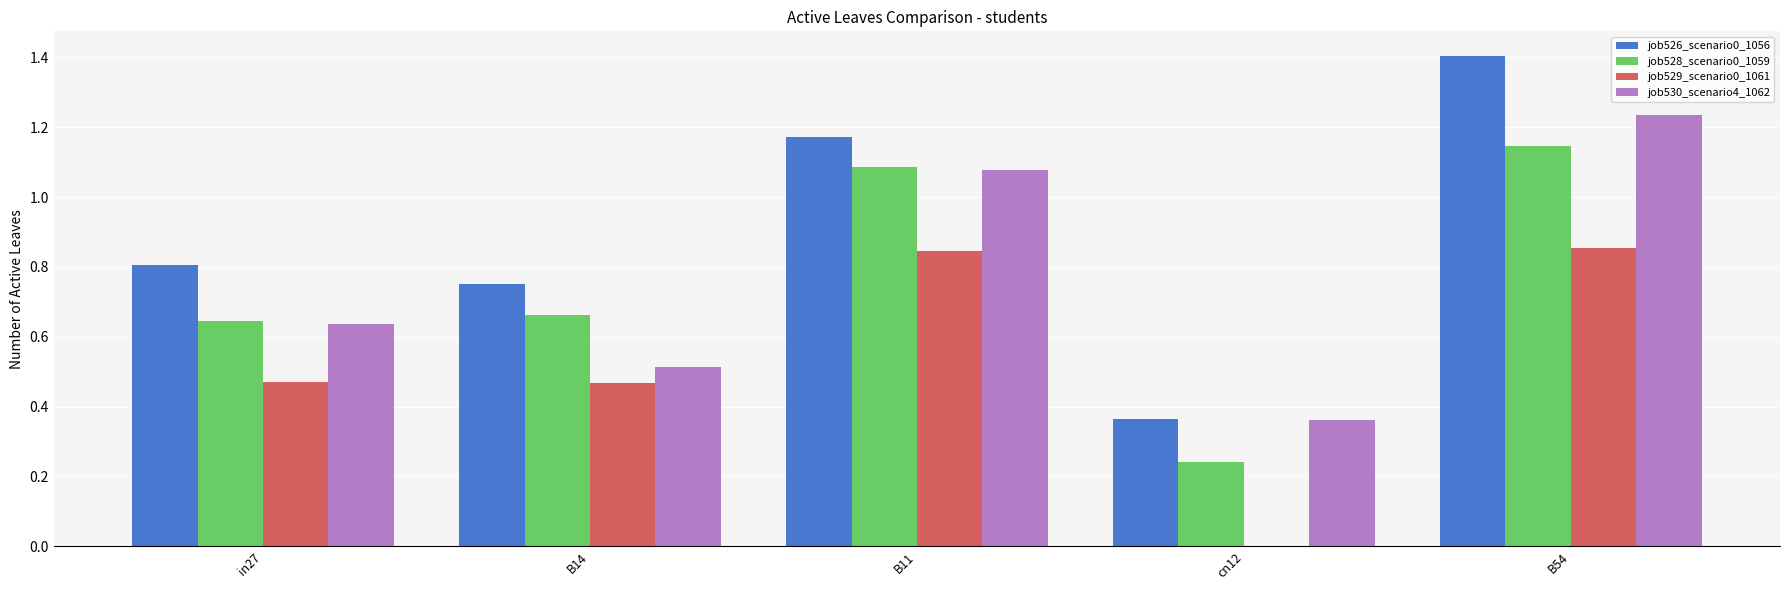

Between B11 and B54, which series saw the biggest shift?

job526_scenario0_1056